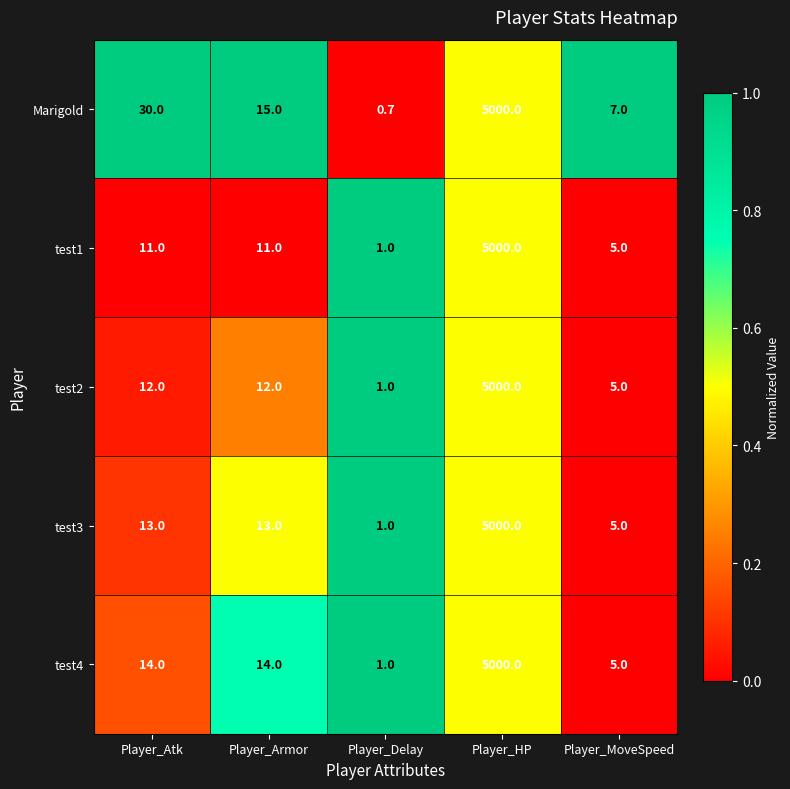

What is the greatest value displayed?

5000.0